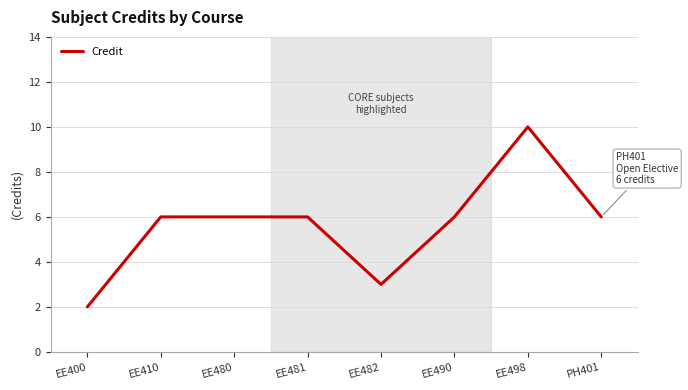

True or false: the data shows 10 at EE410.

False